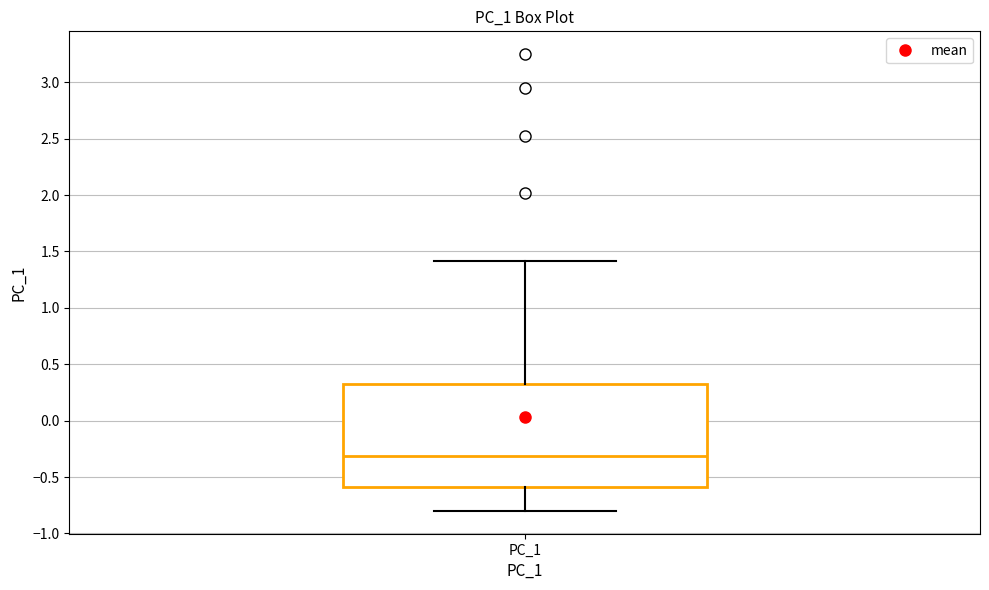

Where does the upper whisker of the box for PC_1 end on the y-axis? The values are not printed on the chart, so give them approximately, as read against the axis.

1.4